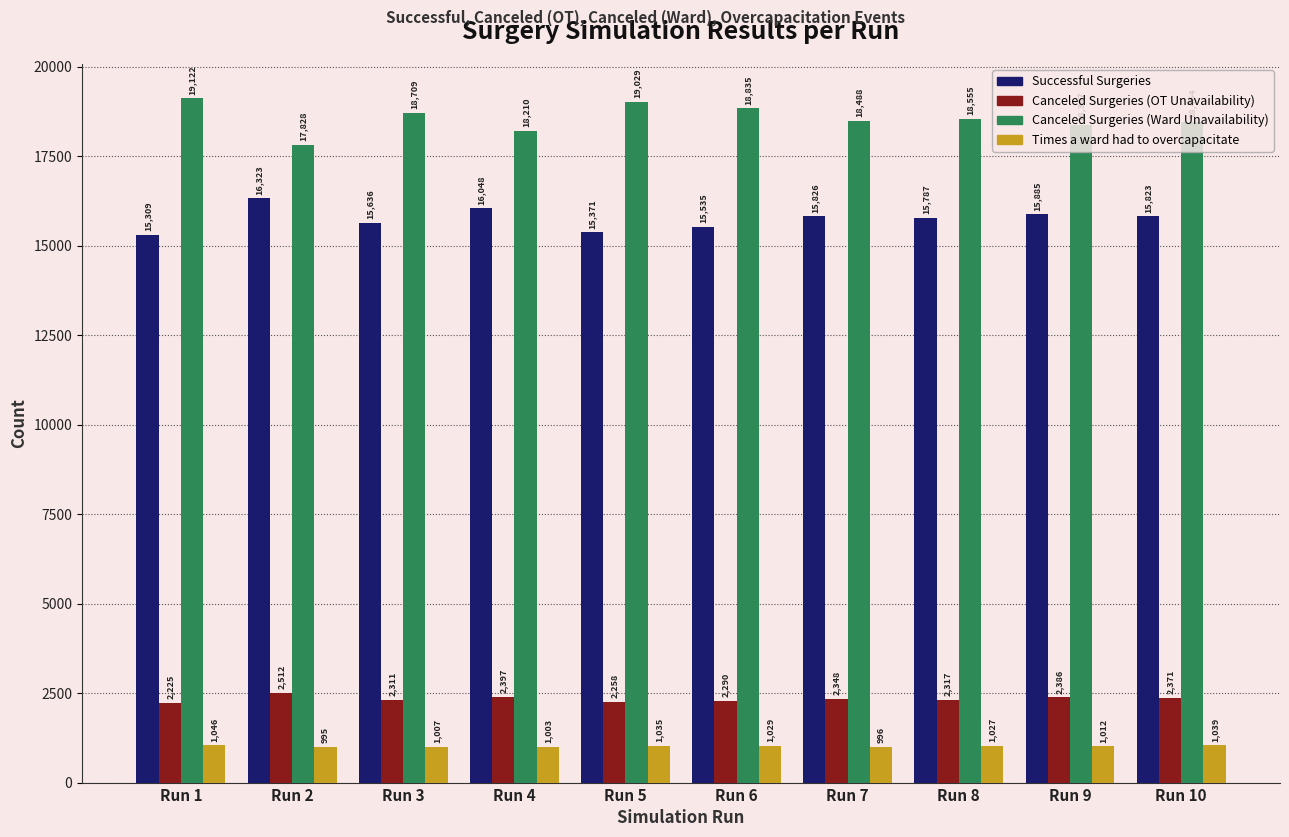

Reading right to left, list all the values displayed in this chart.

Successful Surgeries: Run 10=15823	Run 9=15885	Run 8=15787	Run 7=15826	Run 6=15535	Run 5=15371	Run 4=16048	Run 3=15636	Run 2=16323	Run 1=15309
Canceled Surgeries (OT Unavailability): Run 10=2371	Run 9=2386	Run 8=2317	Run 7=2348	Run 6=2290	Run 5=2258	Run 4=2397	Run 3=2311	Run 2=2512	Run 1=2225
Canceled Surgeries (Ward Unavailability): Run 10=18464	Run 9=18387	Run 8=18555	Run 7=18488	Run 6=18835	Run 5=19029	Run 4=18210	Run 3=18709	Run 2=17828	Run 1=19122
Times a ward had to overcapacitate: Run 10=1039	Run 9=1012	Run 8=1027	Run 7=996	Run 6=1029	Run 5=1035	Run 4=1003	Run 3=1007	Run 2=995	Run 1=1046